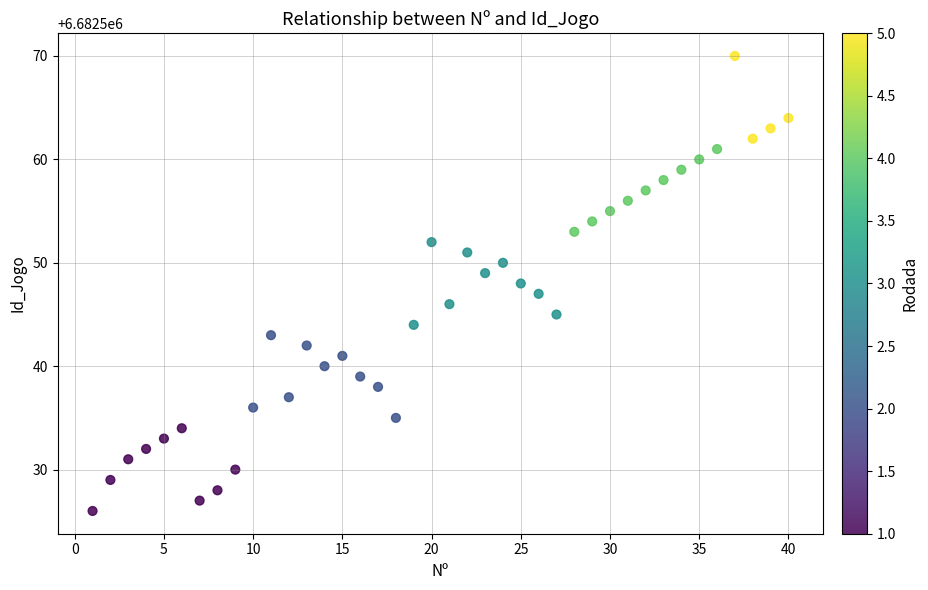

What is the range of Y values (max minus min)?

44